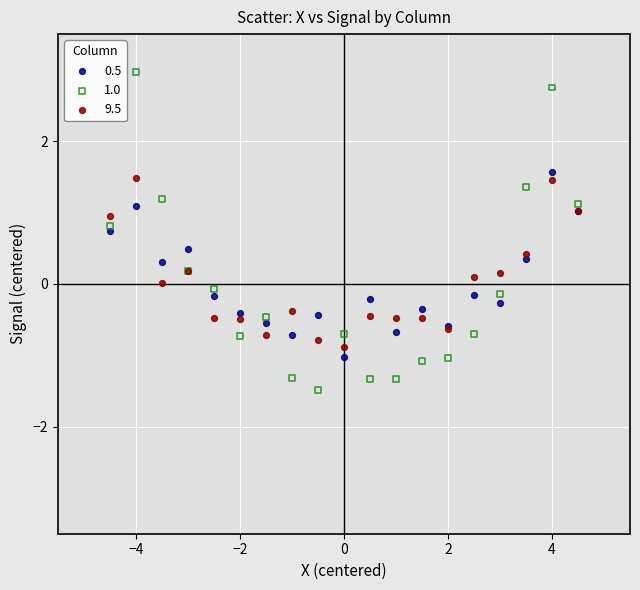

Which series reaches the minimum Y coordinate?

1.0